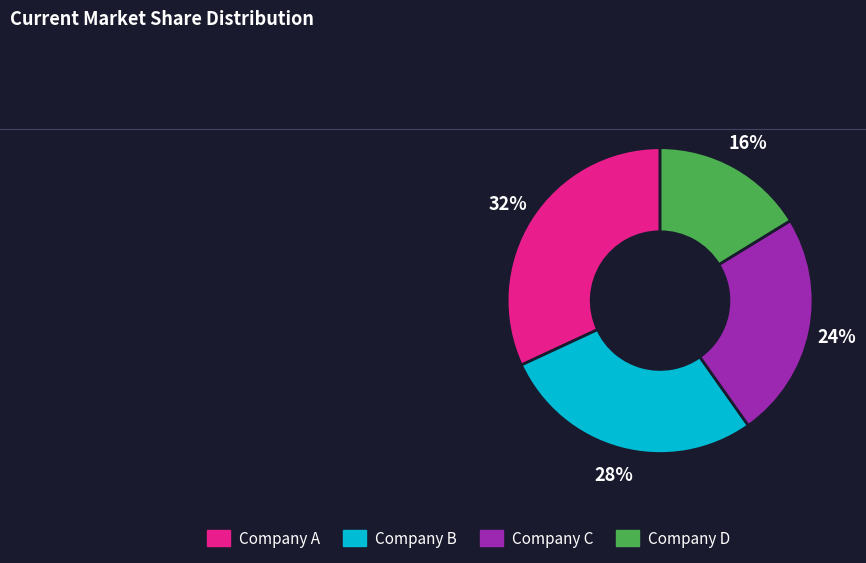

Does any single category account for the majority?

No